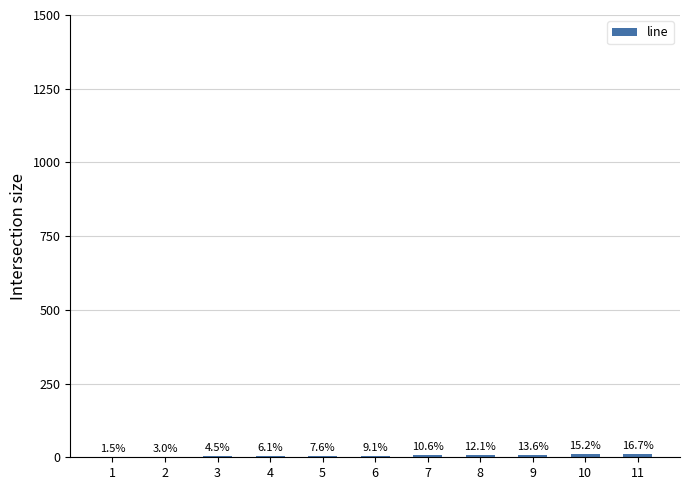

What is the approximate value at 11, to the nearest 10?

10